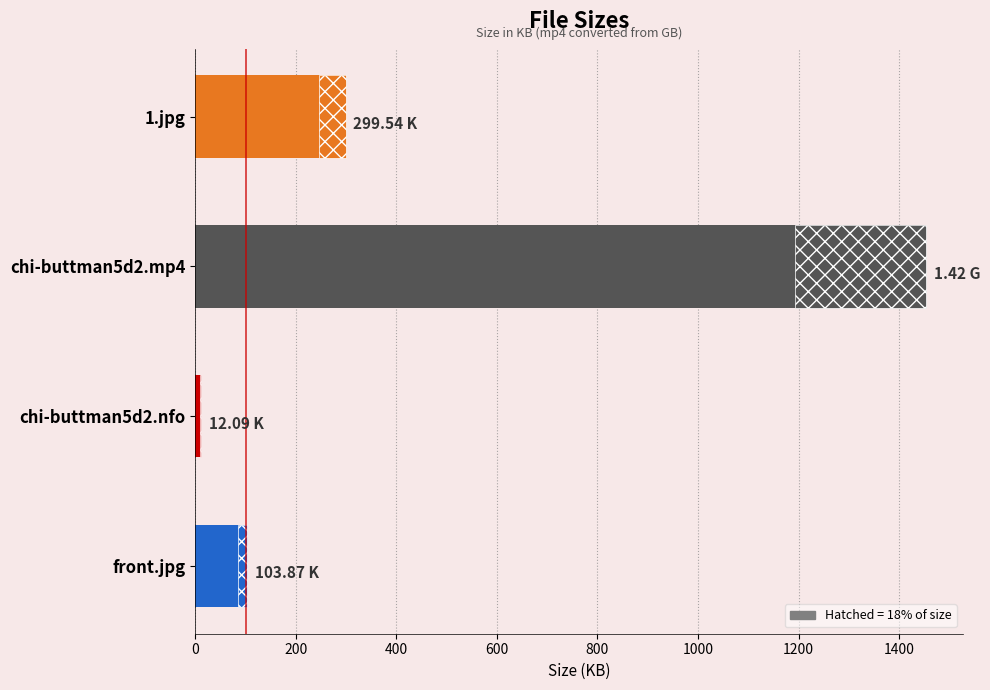

How many values are below 299?

2